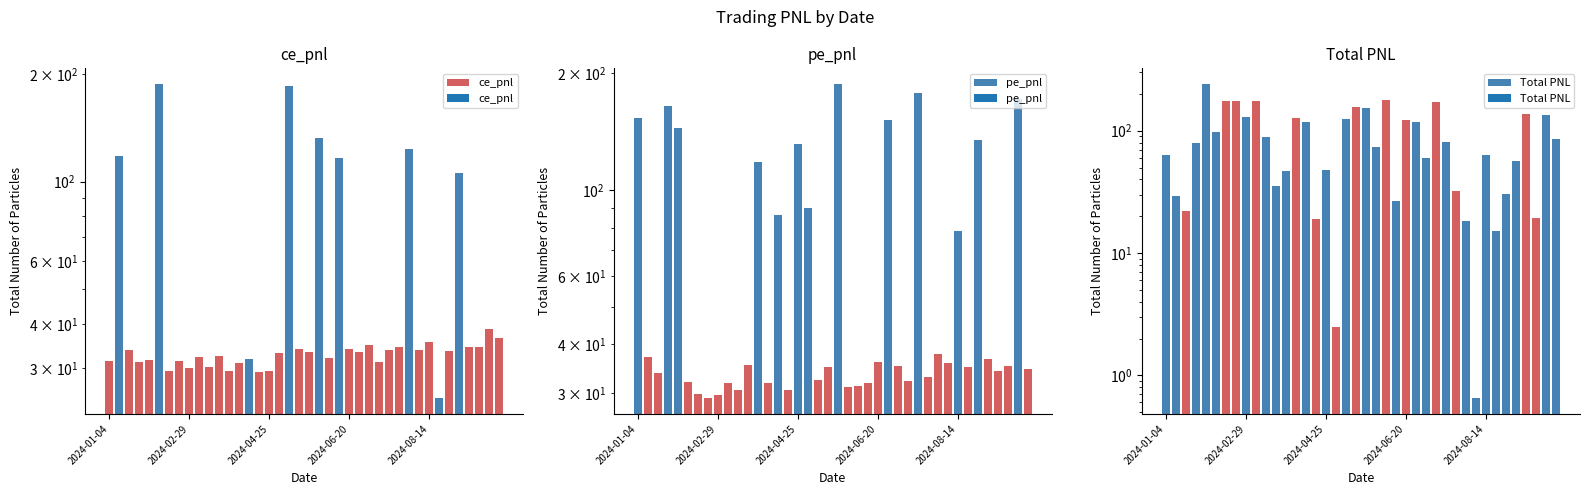

What is the total value across all series at 17?

125.5